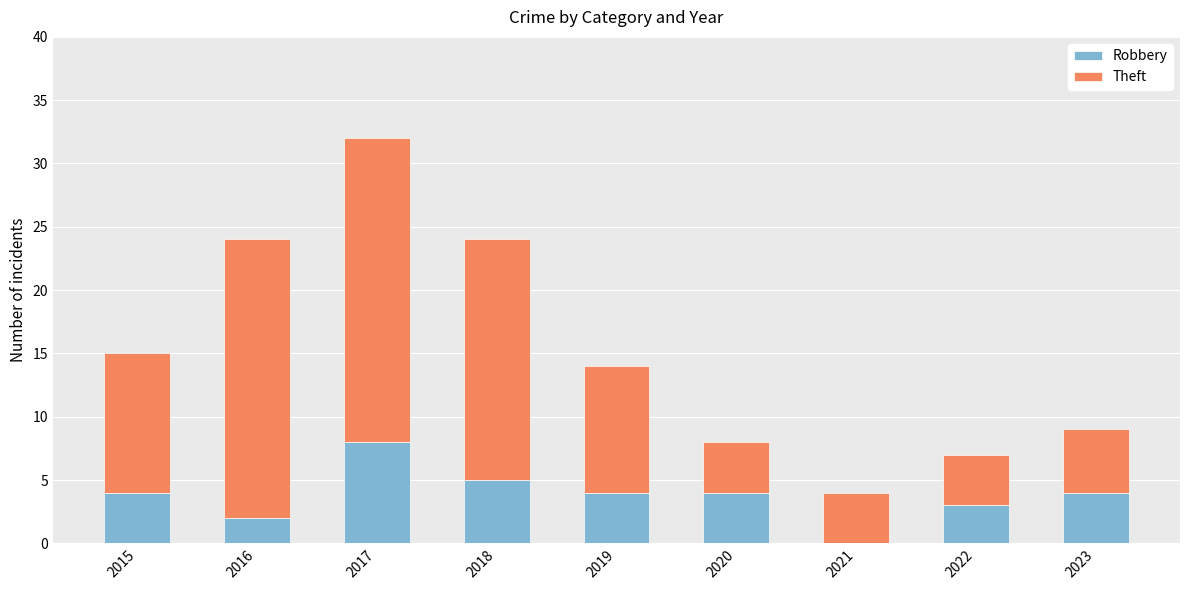

What is the maximum value for Robbery?

8